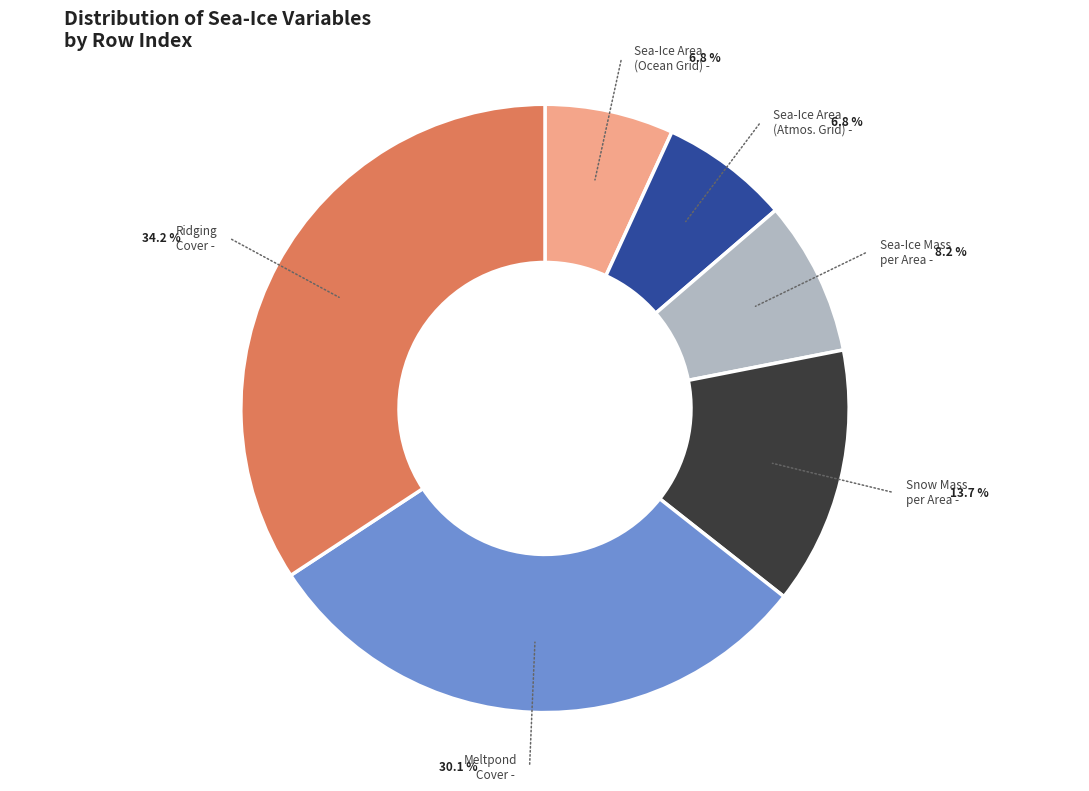

Is there any slice that represents more than half of the pie?

No